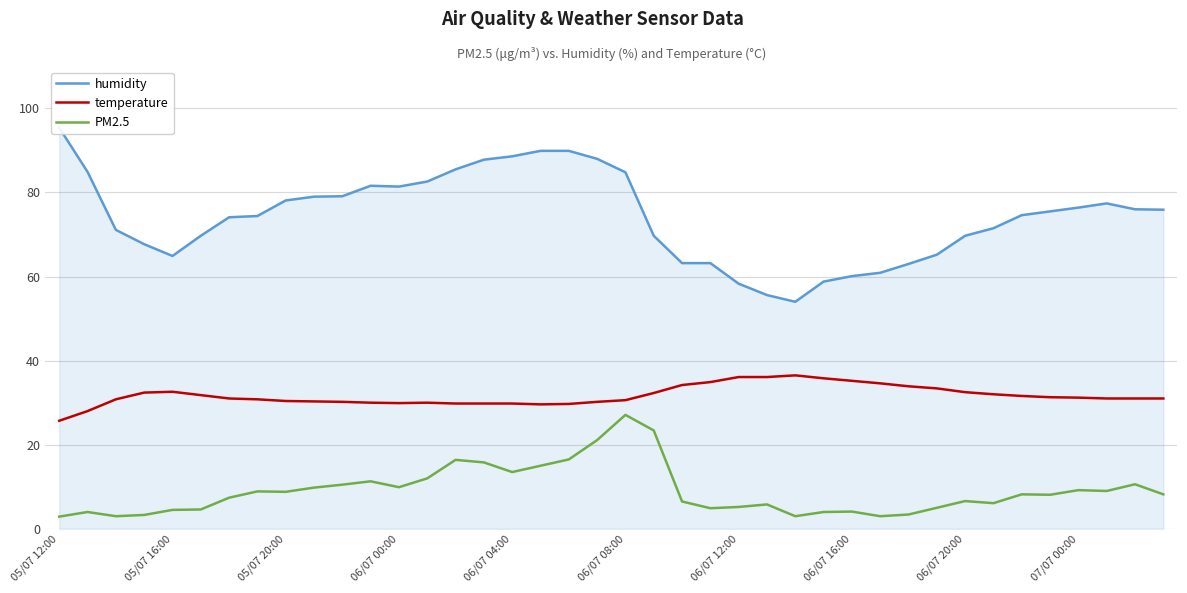

True or false: temperature and PM2.5 cross at least once.

False